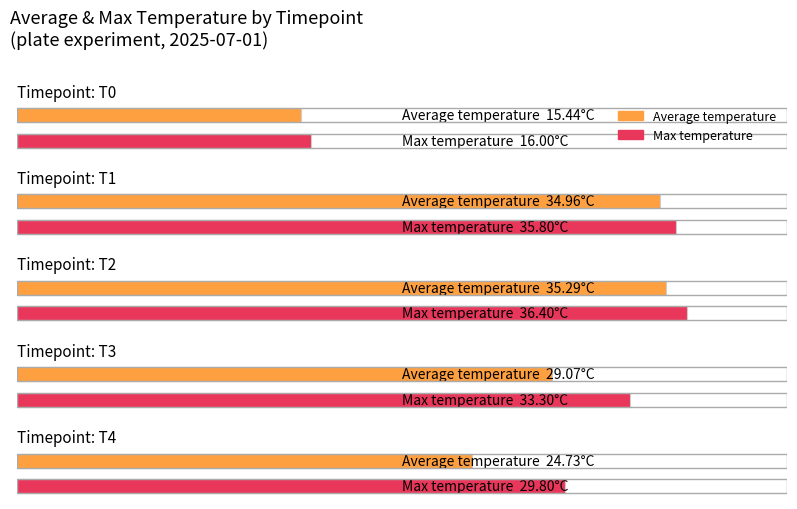

At which label is Average temperature closest to 25?

T4